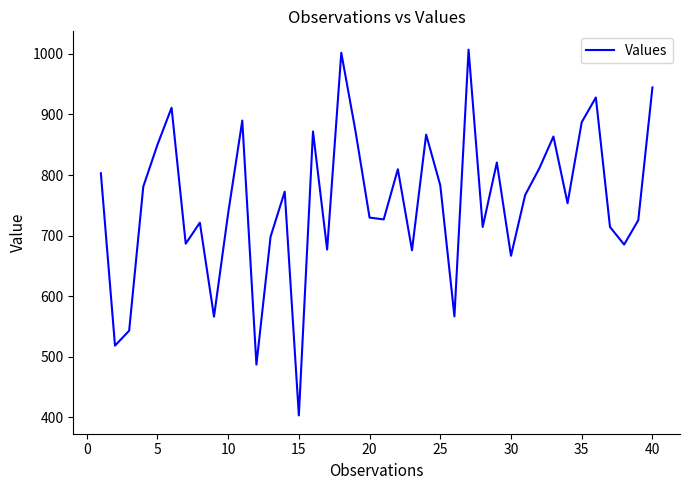

What is the difference between the maximum and minimum values?

603.7